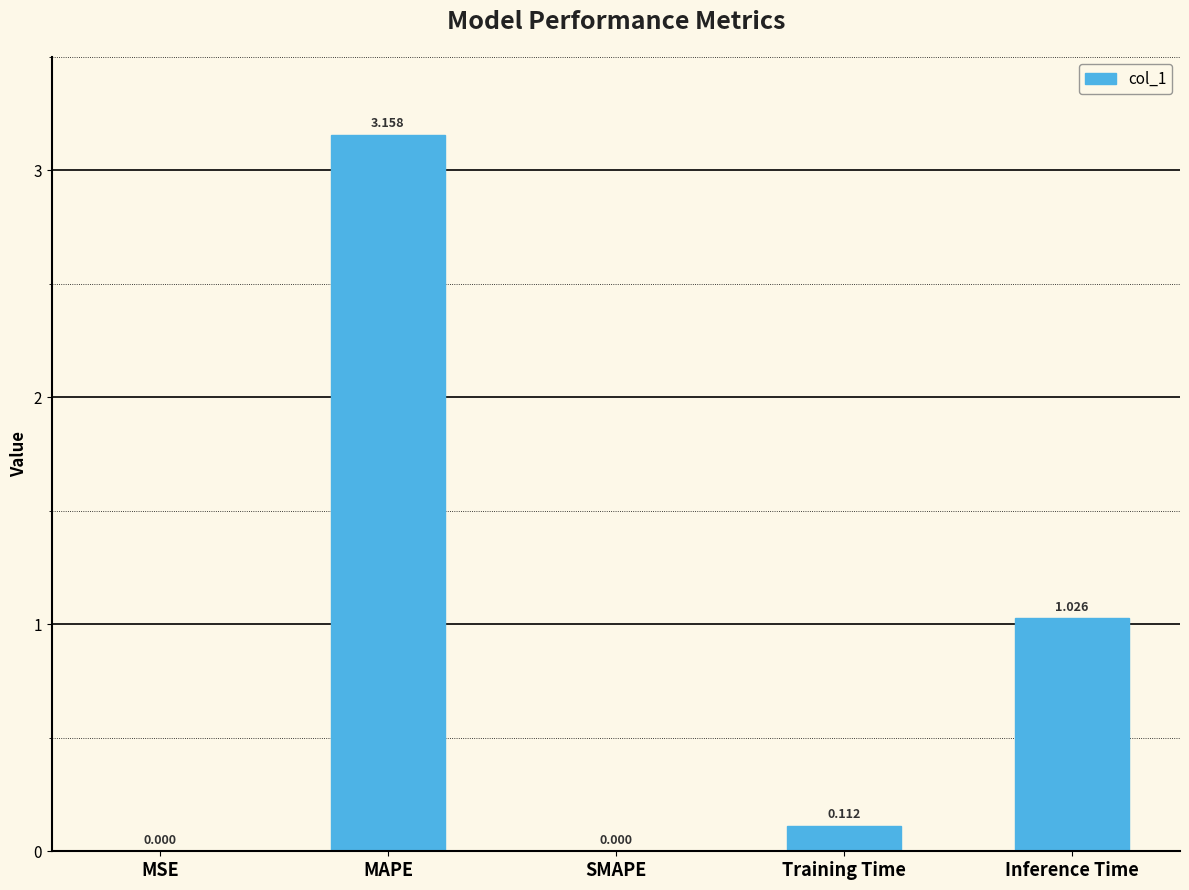

Between MSE and MAPE, which is larger?

MAPE